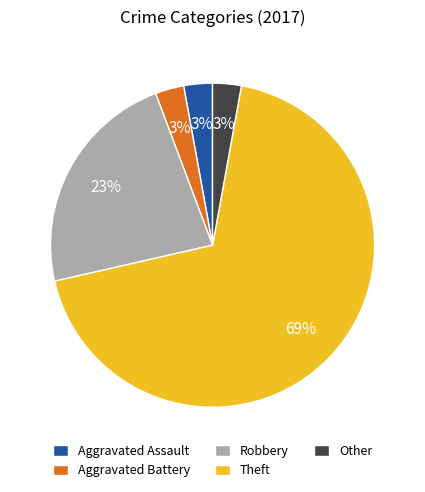

Combined, do Other and Theft account for over 50%?

Yes